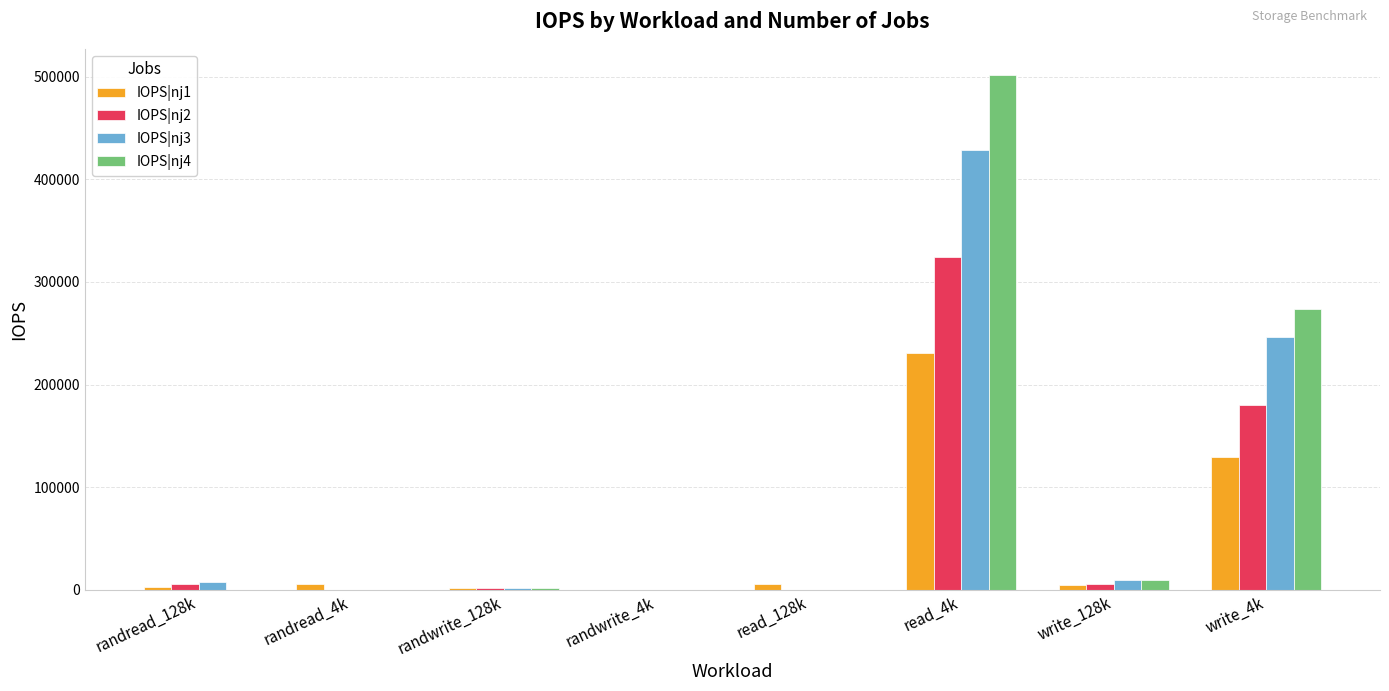

At which label does IOPS|nj1 reach its peak?

read_4k